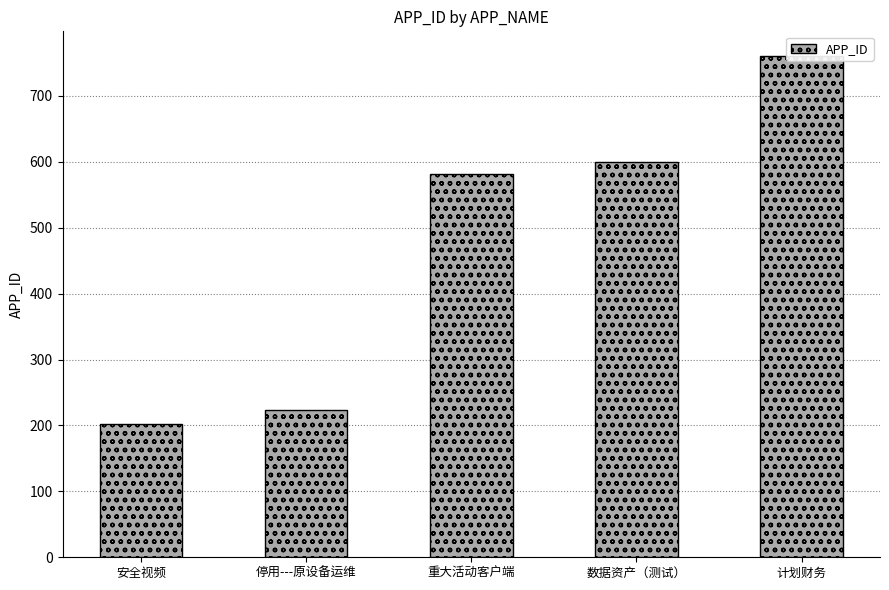

Reading left to right, what are all the values shown in this chart?

202	223	581	600	760